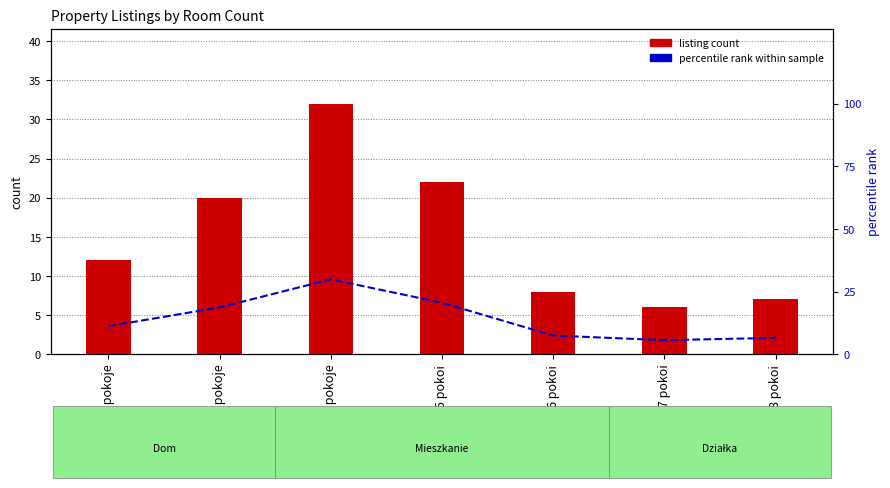

What is the difference between the maximum and second lowest values in the percentile rank within sample series?

23.4